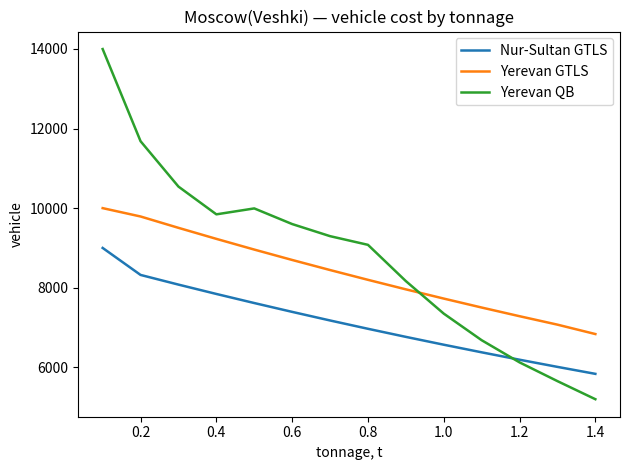

True or false: Yerevan GTLS and Nur-Sultan GTLS intersect in this chart.

False